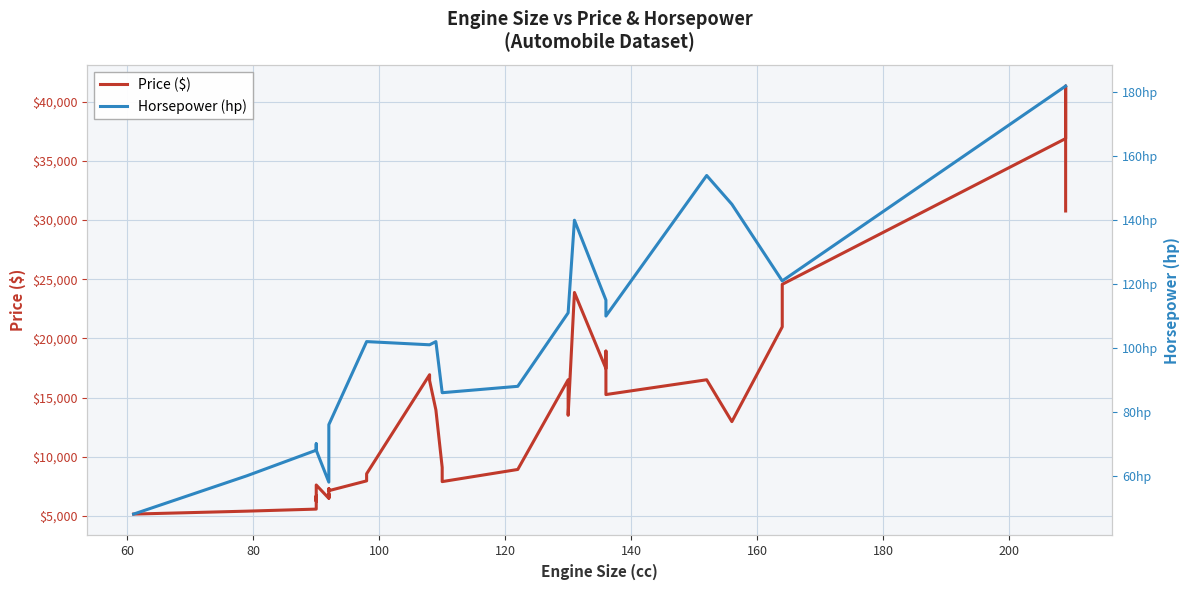

True or false: Price ($) has more than 0 points higher than both neighbors.

True